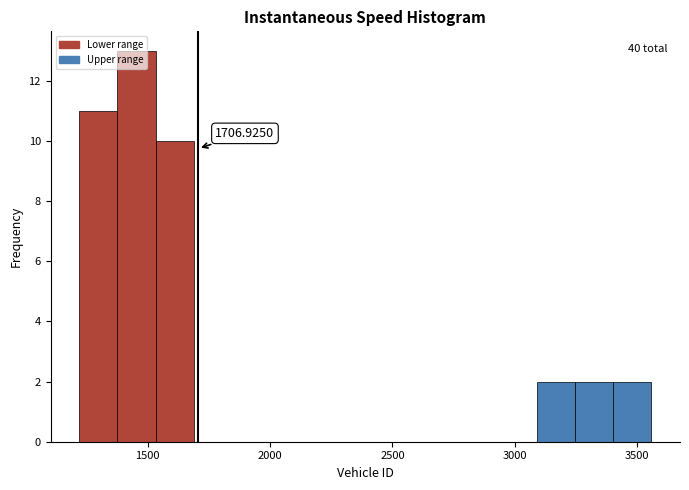

Read against the x-axis, roughly where is the centre of the tallest bar?

1450